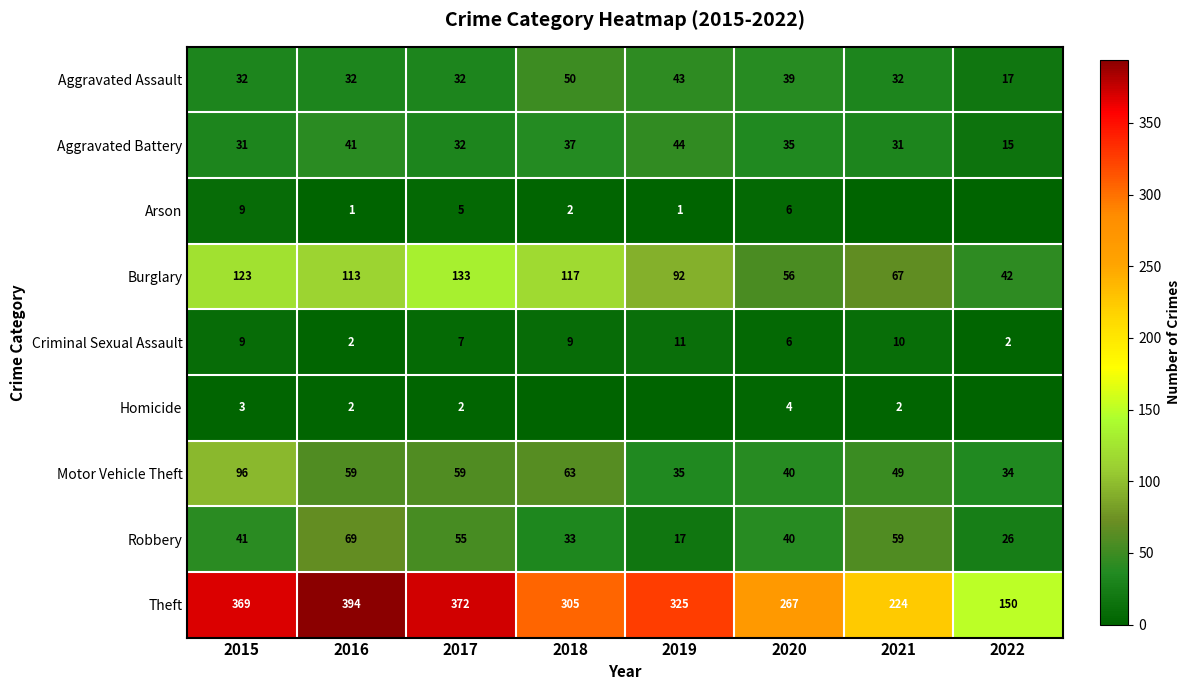

Is the value of Theft at 2018 greater than the value of Aggravated Battery at 2017?

Yes